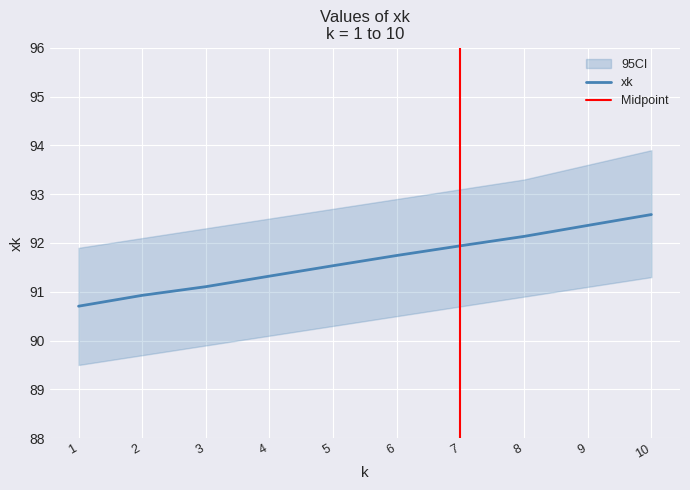

What is the maximum value shown in the chart?

92.6